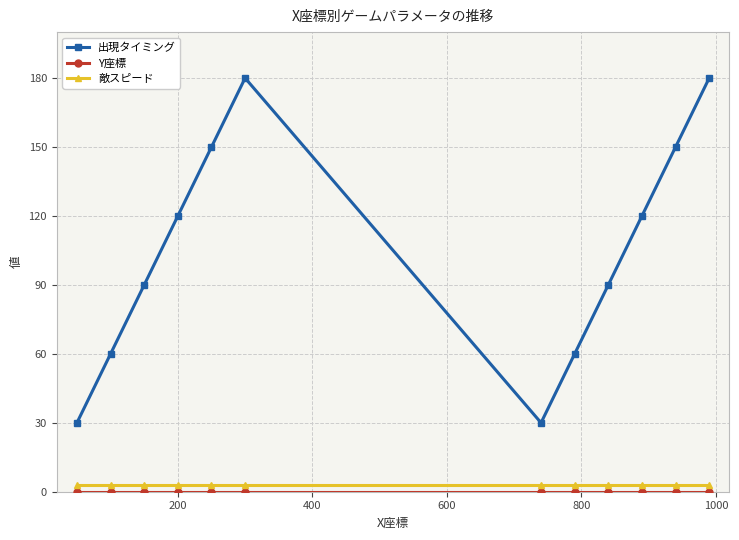

True or false: 敵スピード and 出現タイミング intersect in this chart.

False